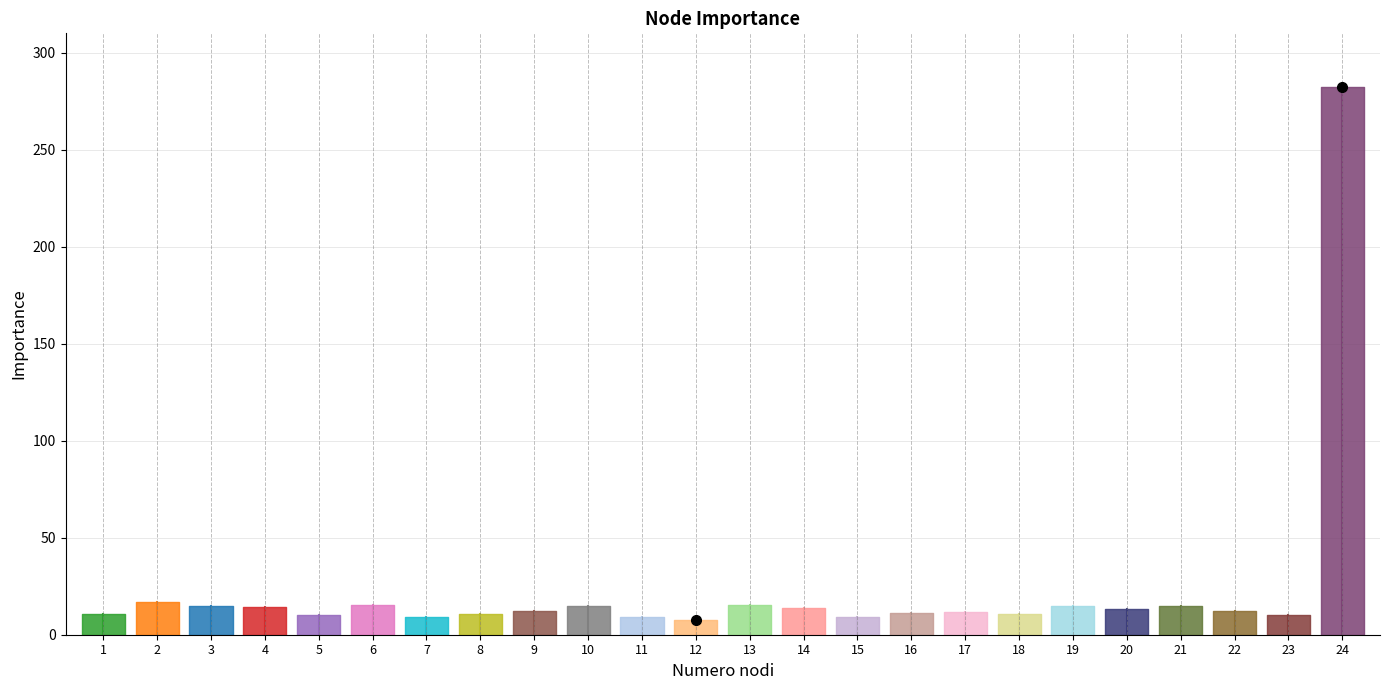

Rank the categories by value from lowest to highest.

12, 11, 7, 15, 5, 23, 8, 18, 1, 16, 17, 22, 9, 20, 14, 4, 10, 19, 21, 3, 13, 6, 2, 24